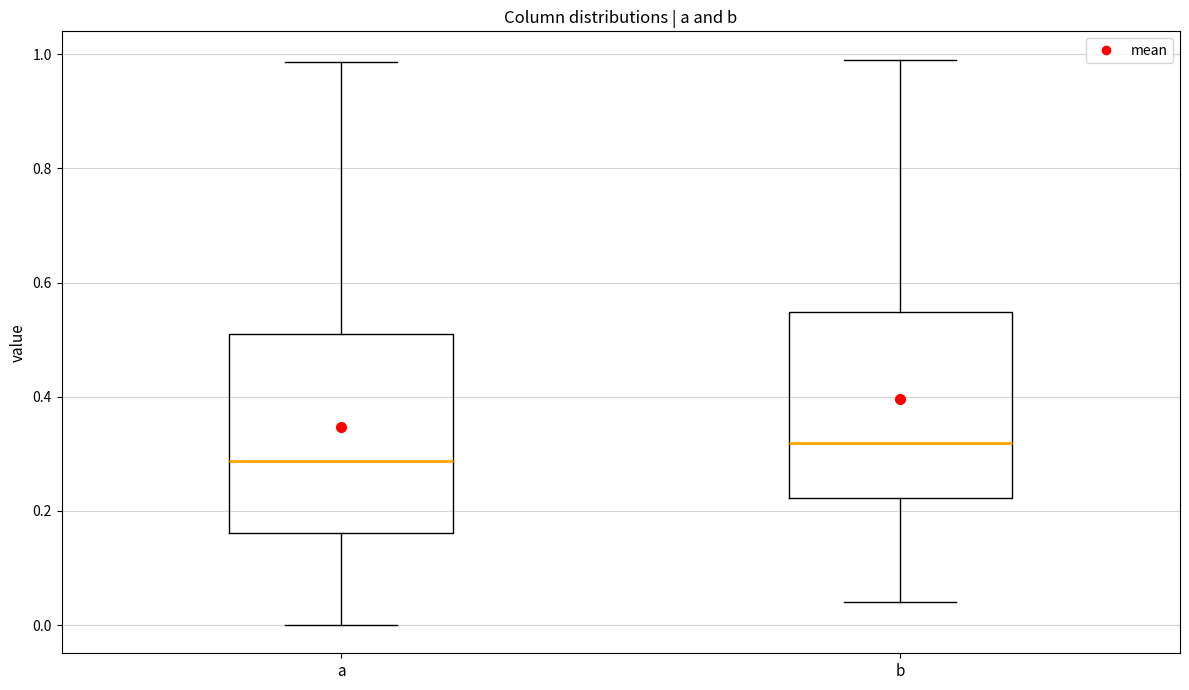

Comparing the boxes themselves (not the whiskers), which one is the tallest?

a